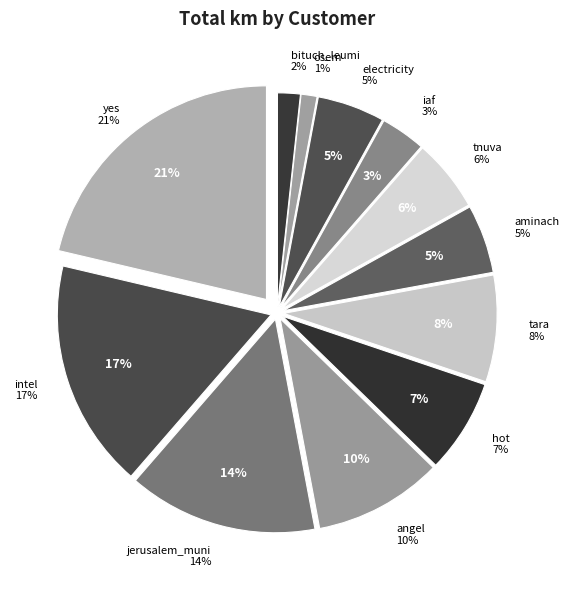

Which category has the smallest portion of the pie?

osem